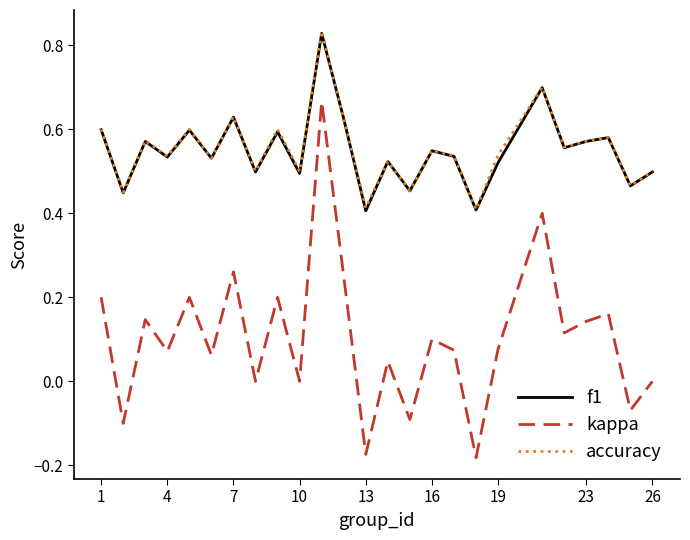

True or false: accuracy and kappa intersect in this chart.

False